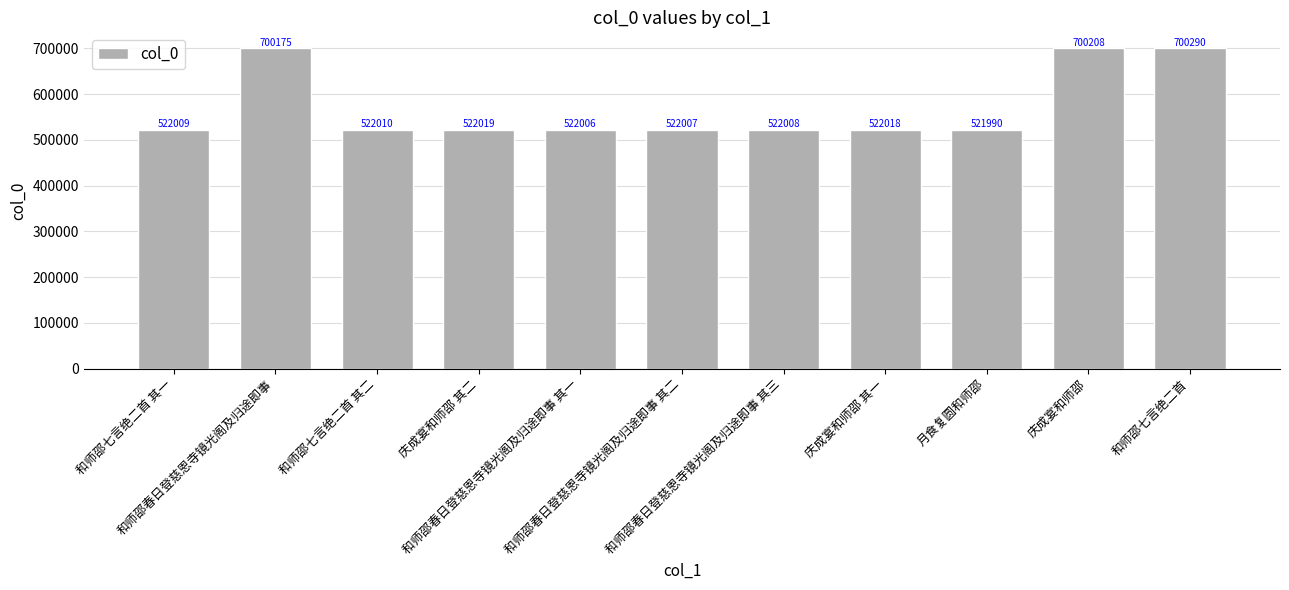

The value at 和师邵七言绝二首 is 700290. True or false?

True